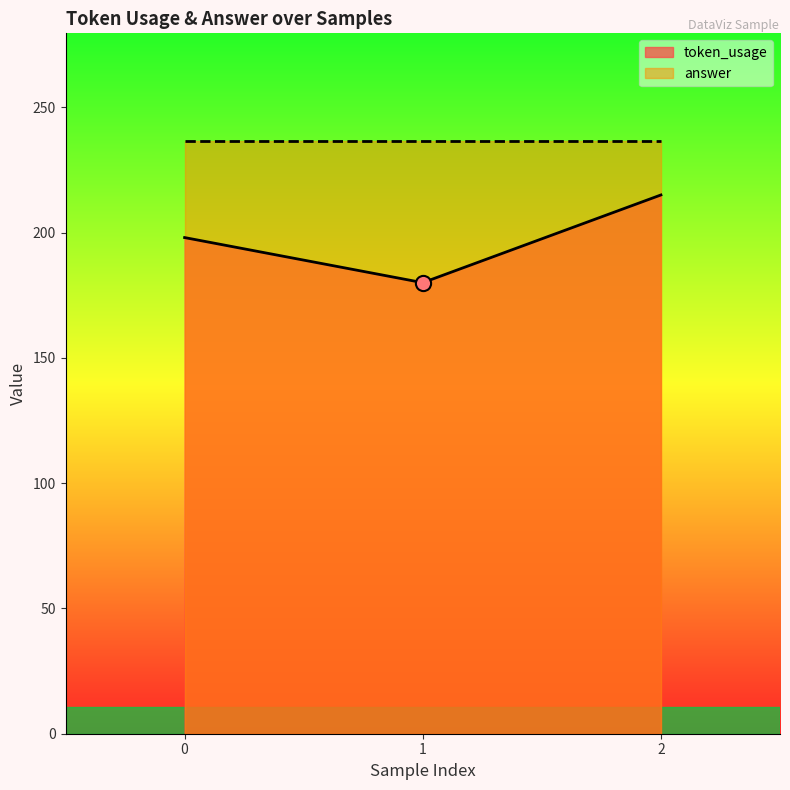

Approximately how many times larger is the value at 1 compared to 2?

0.8